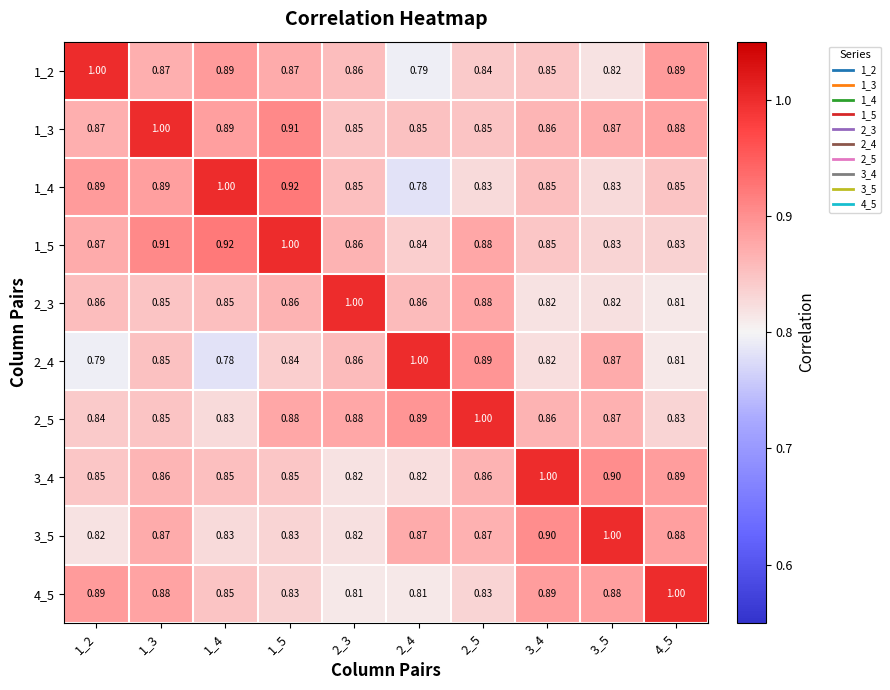

How many data points does each series have?

10